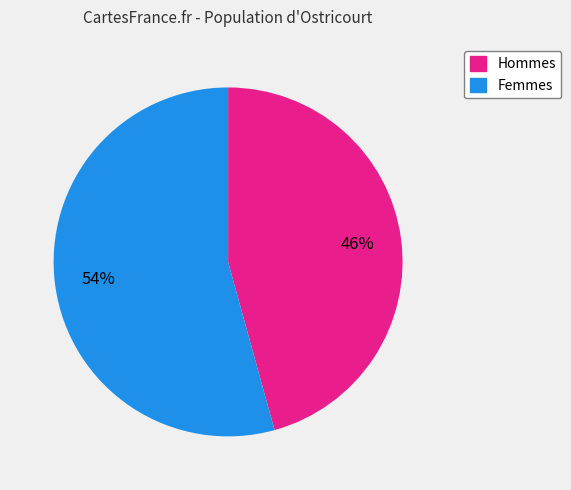

To the nearest percent, what is the average slice percentage?

50%